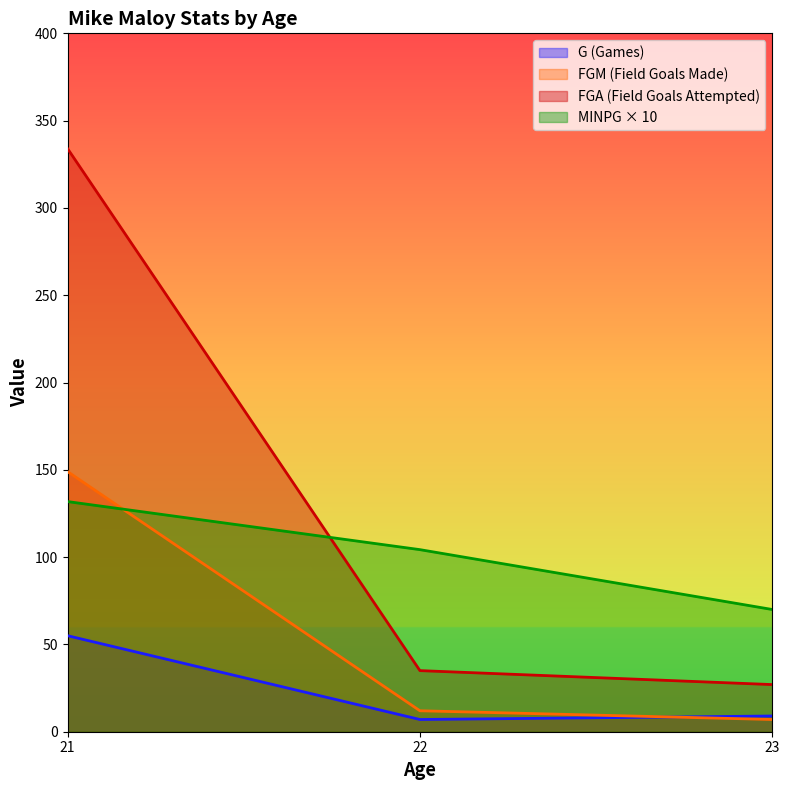

The value of MINPG at 23 is 70.0. True or false?

True